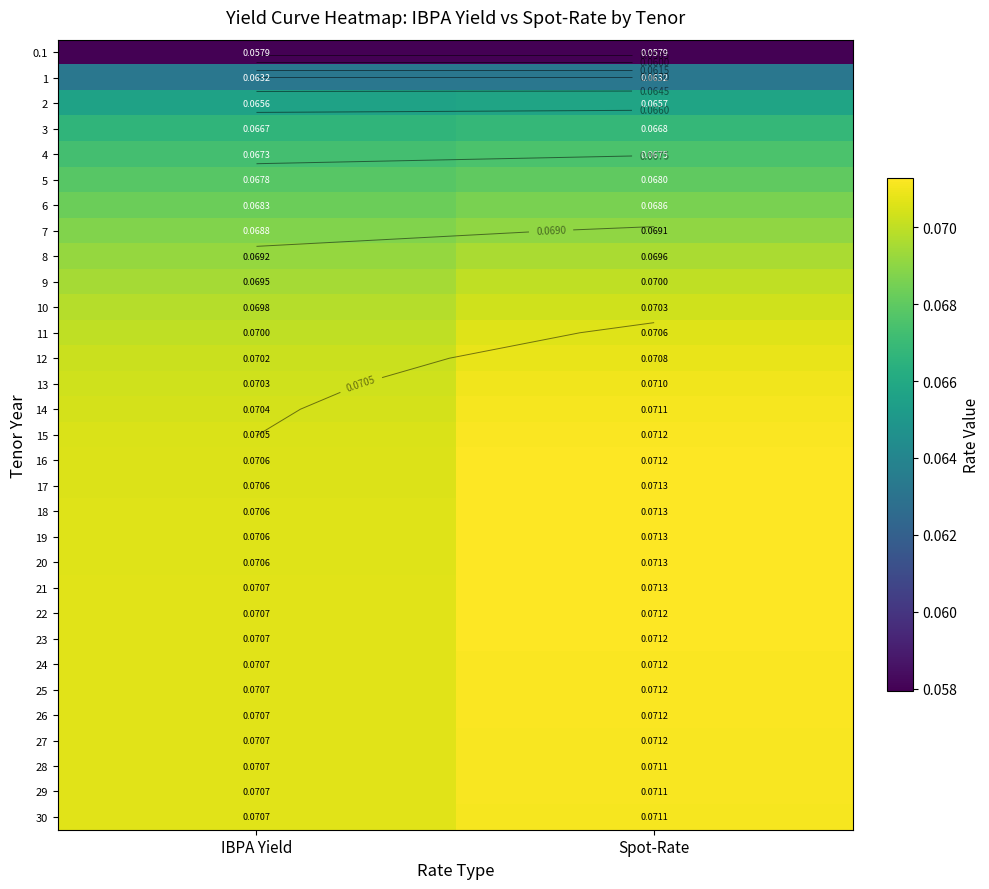

The value of 29 at Spot-Rate is 0.1. True or false?

True